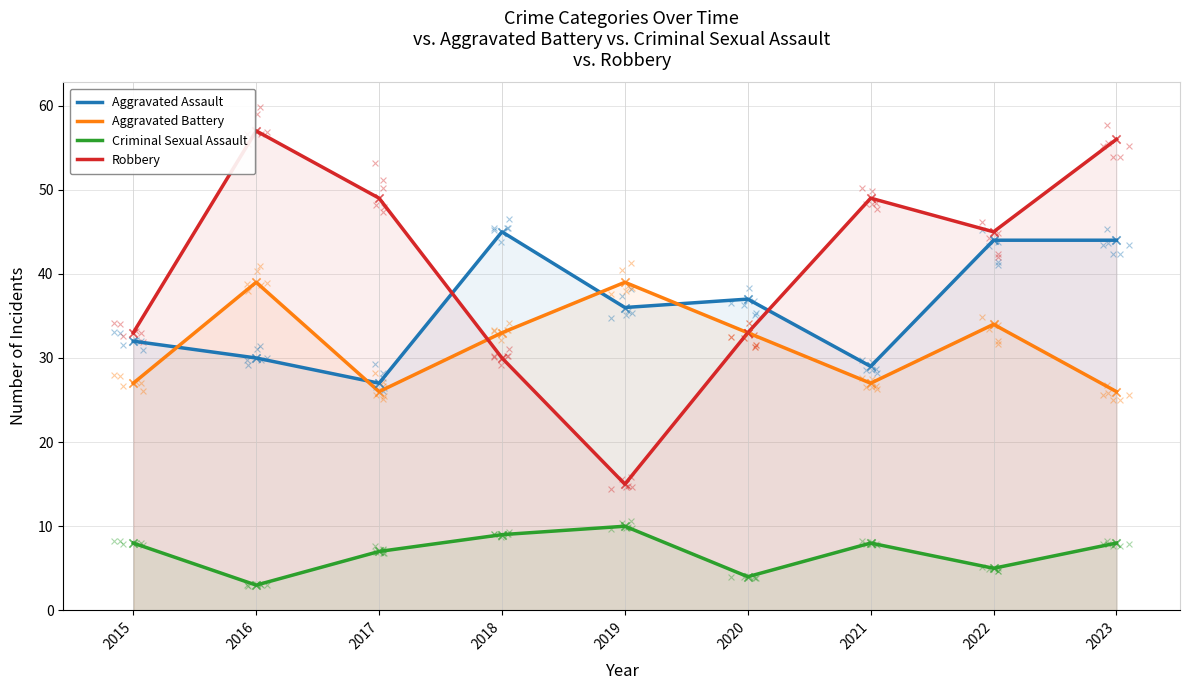

At which category is the sum across all series the highest?

2023